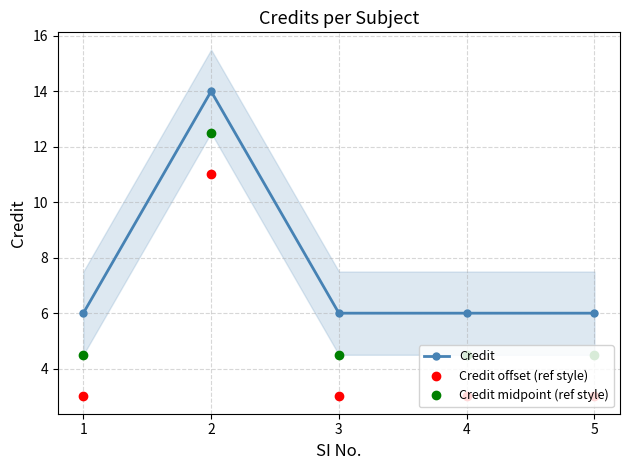

True or false: Credit midpoint (ref style) has a value of 4.5 at 5.

True